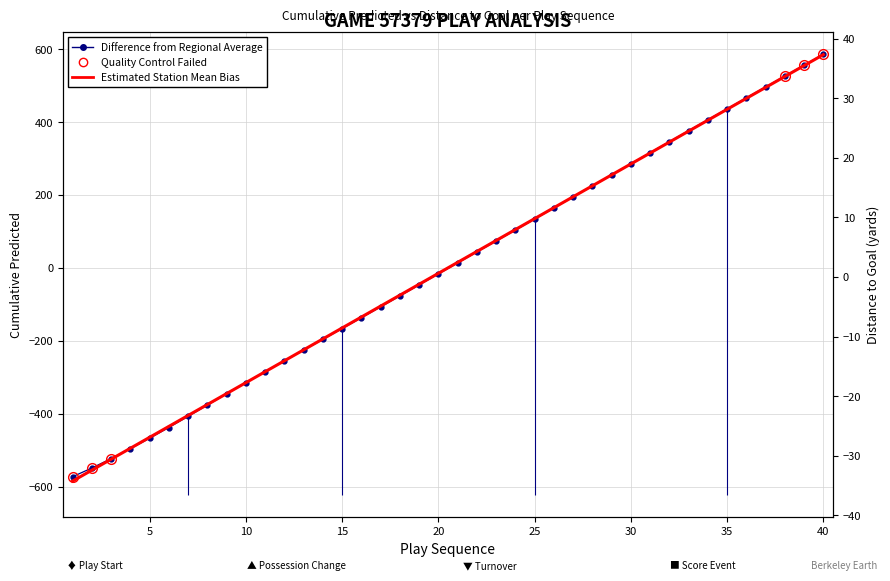

What is the maximum value for Cumulative_Predicted?

586.3